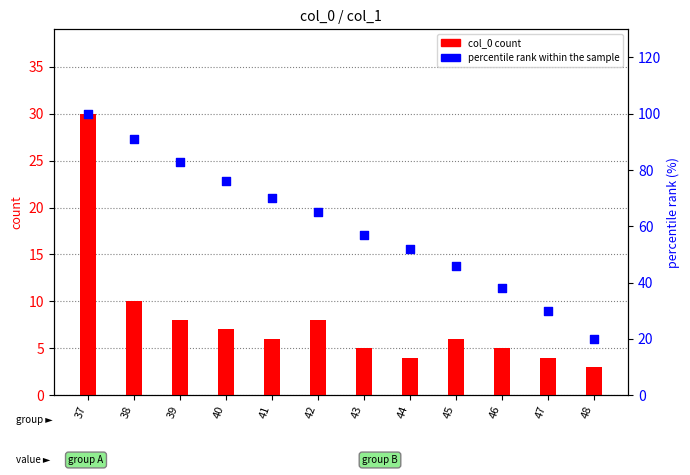

What are all the series names shown in the legend?

col_0 count, percentile rank within the sample